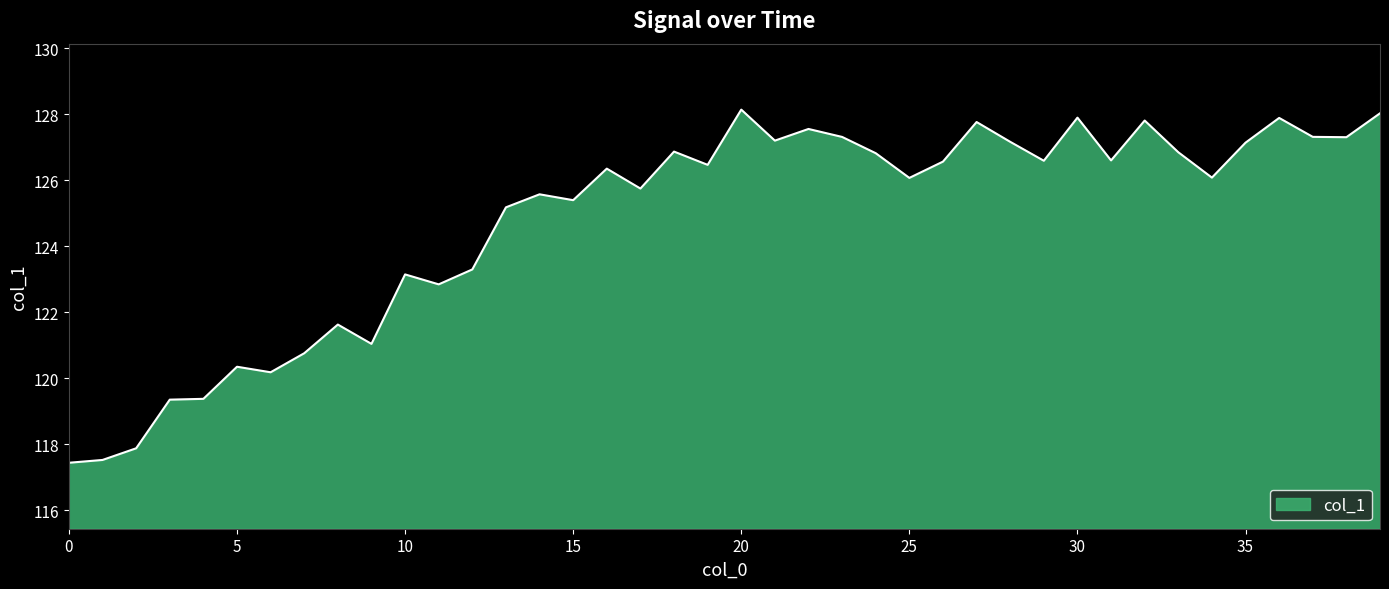

True or false: the data has more than 2 interior local peaks.

True